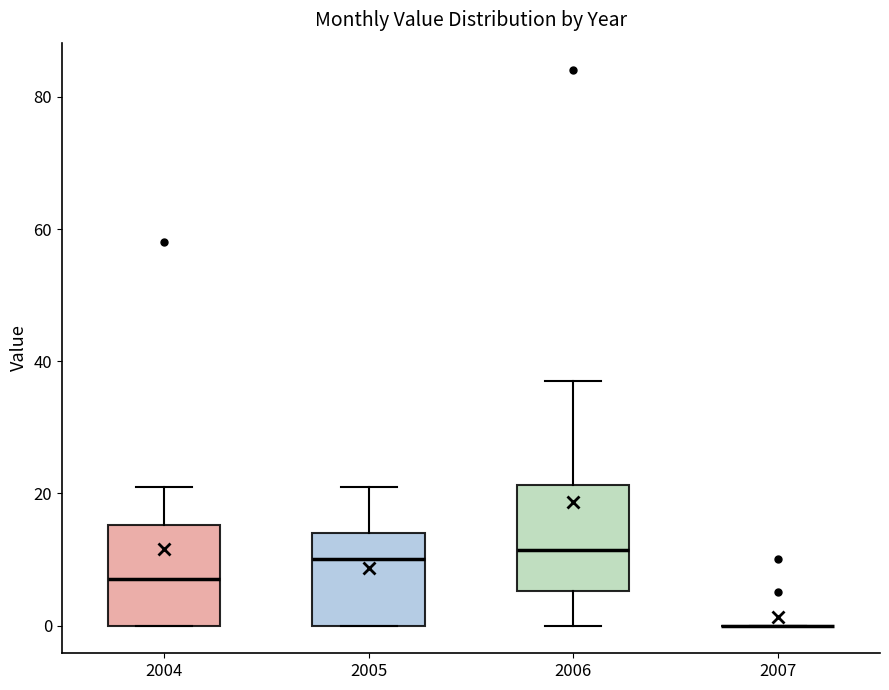

Reading left to right, transcribe this box plot: for each box, give where its median line is, the range the box spans, and where its two whiskers end, as read against the y-axis. The values are not printed on the chart, so give them approximately, as read against the axis.

2004: median 8, box 0 to 16, whiskers 0 to 22
2005: median 10, box 0 to 14, whiskers 0 to 22
2006: median 12, box 6 to 22, whiskers 0 to 38
2007: box collapsed to a line at 0, whiskers 0 to 0